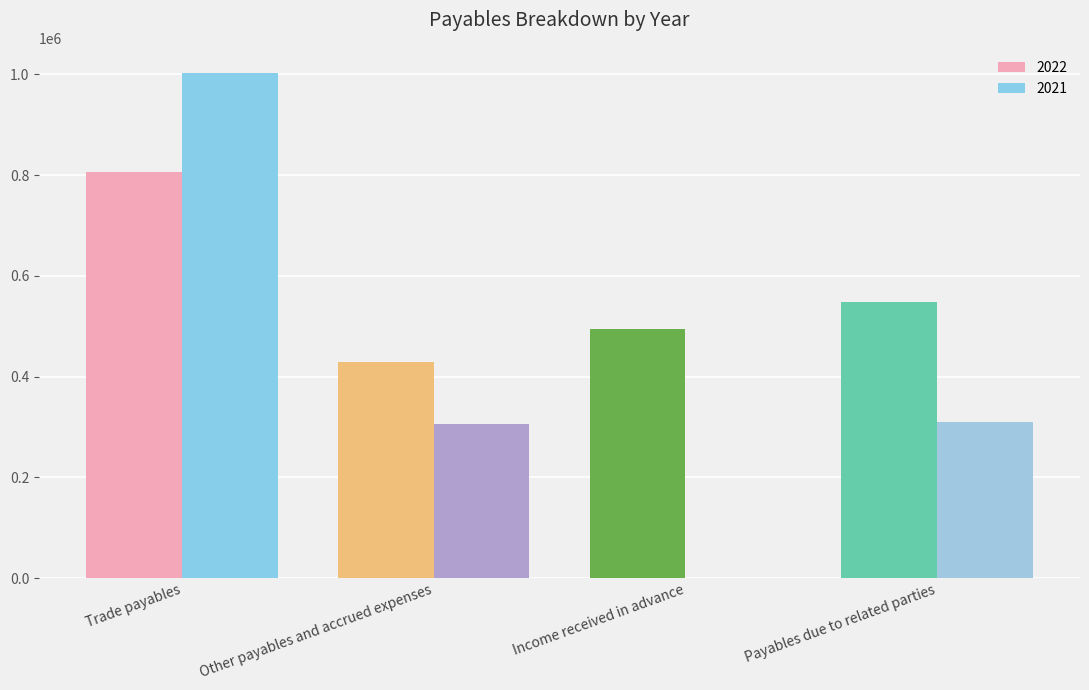

How many groups of bars are there?

4